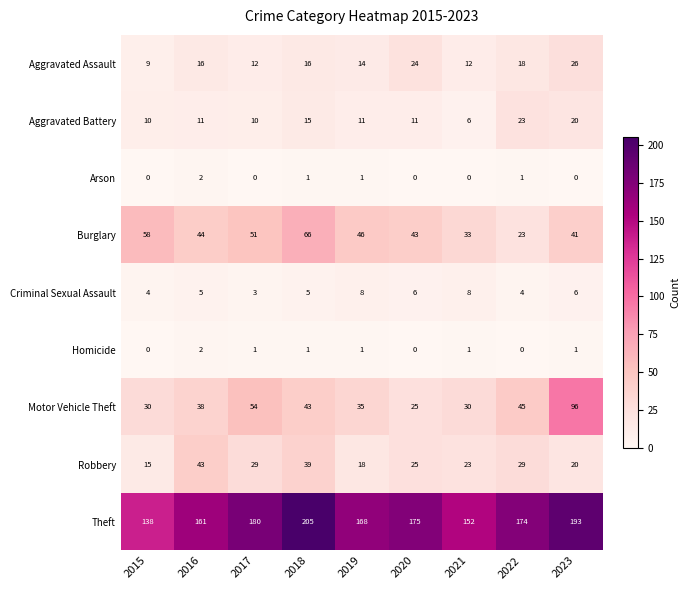

How many series are shown in this chart?

9